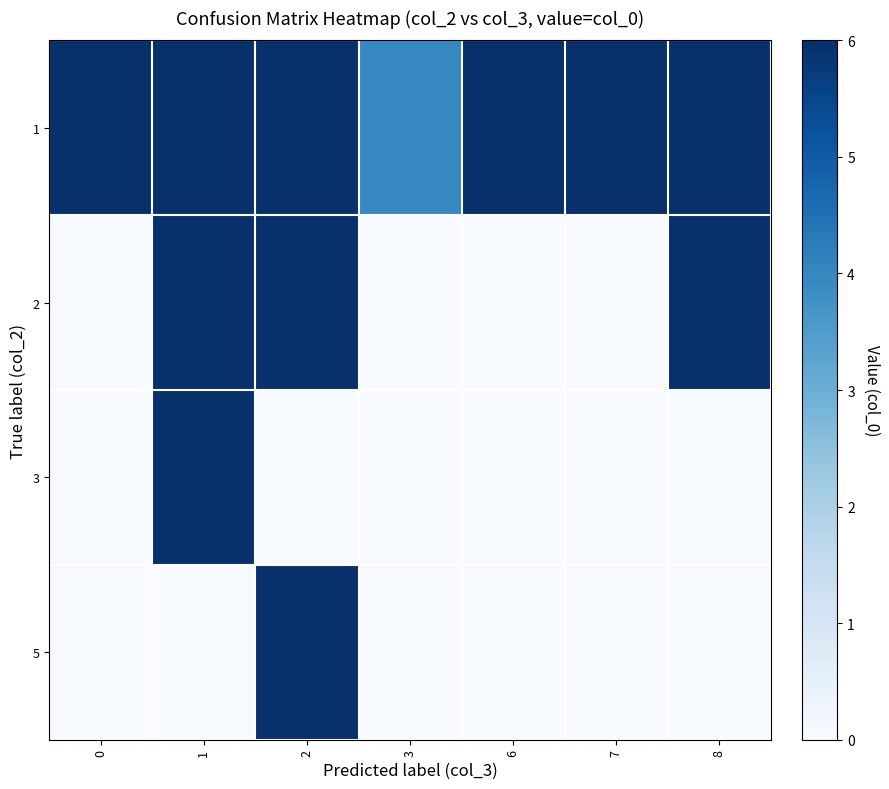

What is the spread (max minus min) of values at 6?

1294